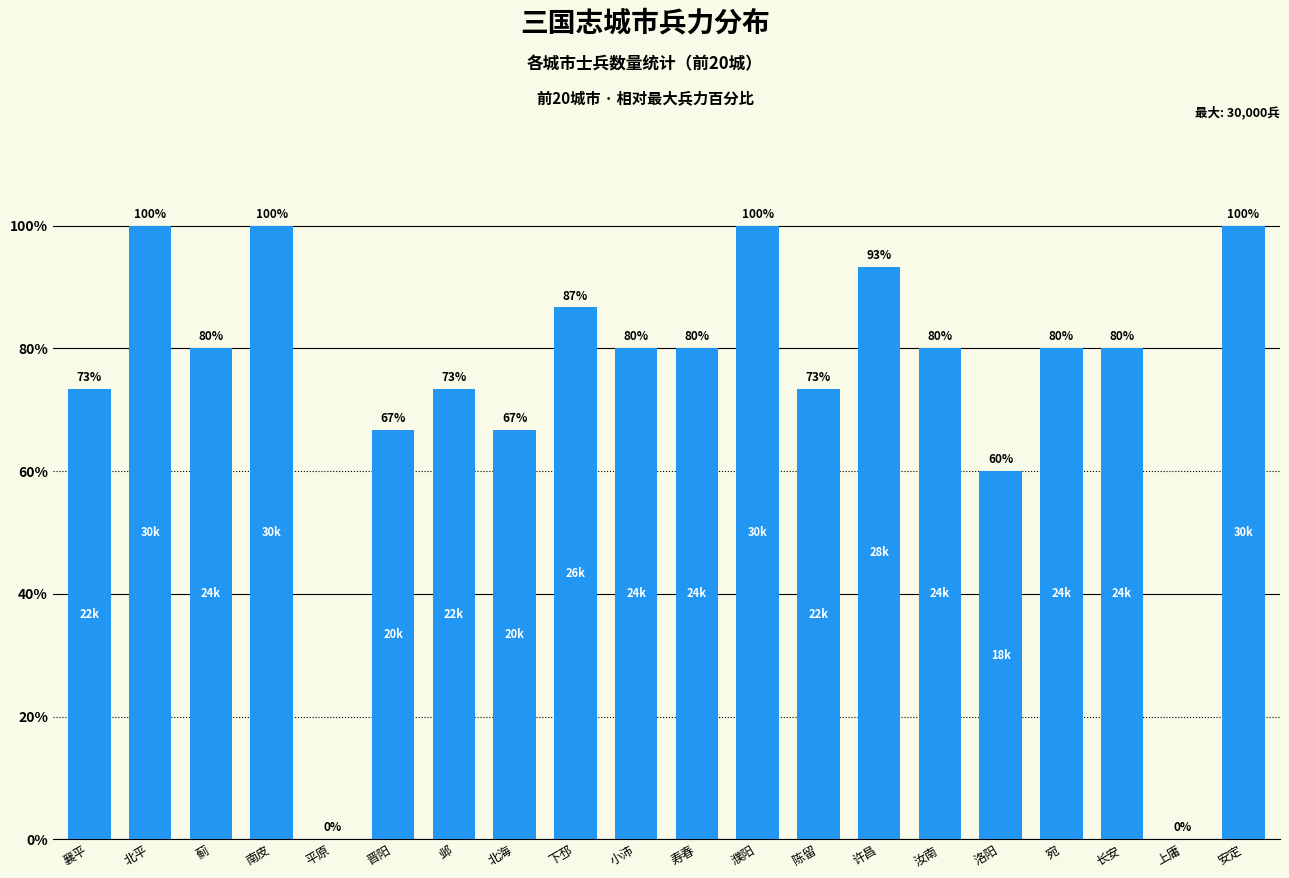

Is it true that the value at 北海 is 111.2?

False